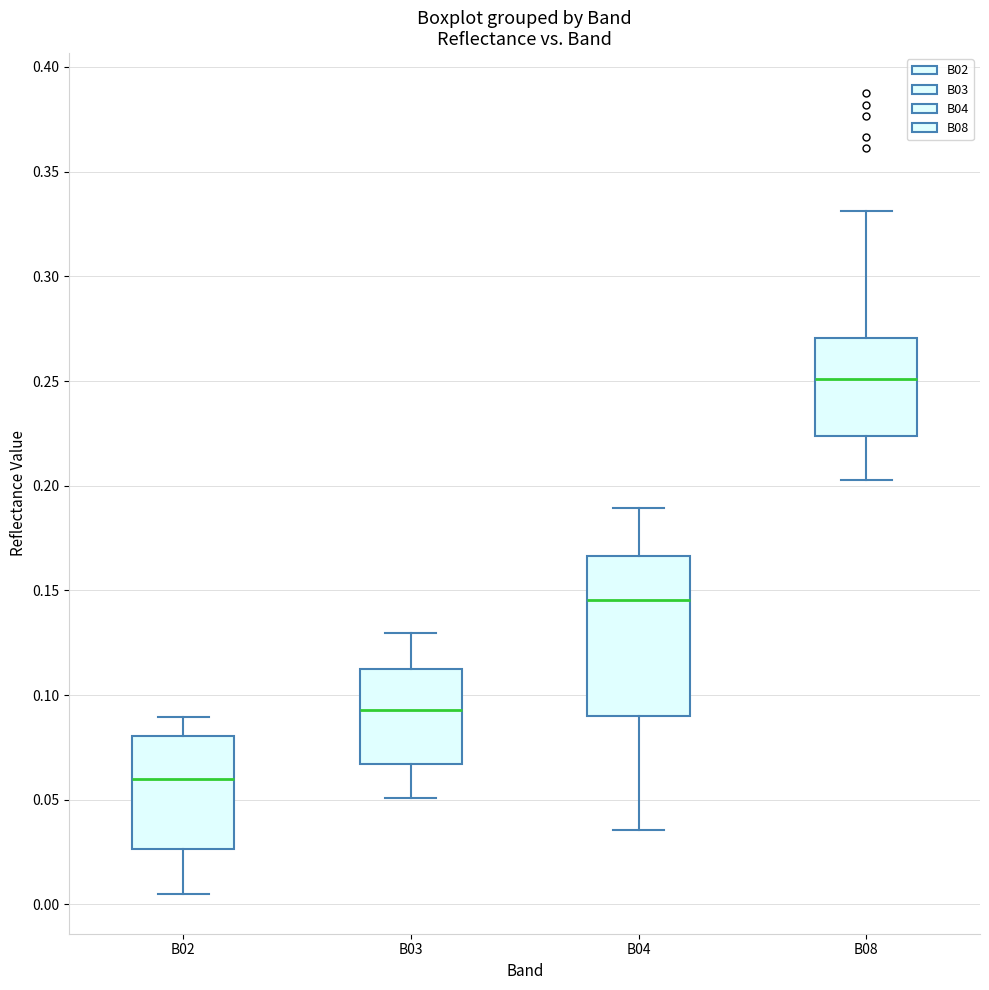

Which box has the highest median line?

B08